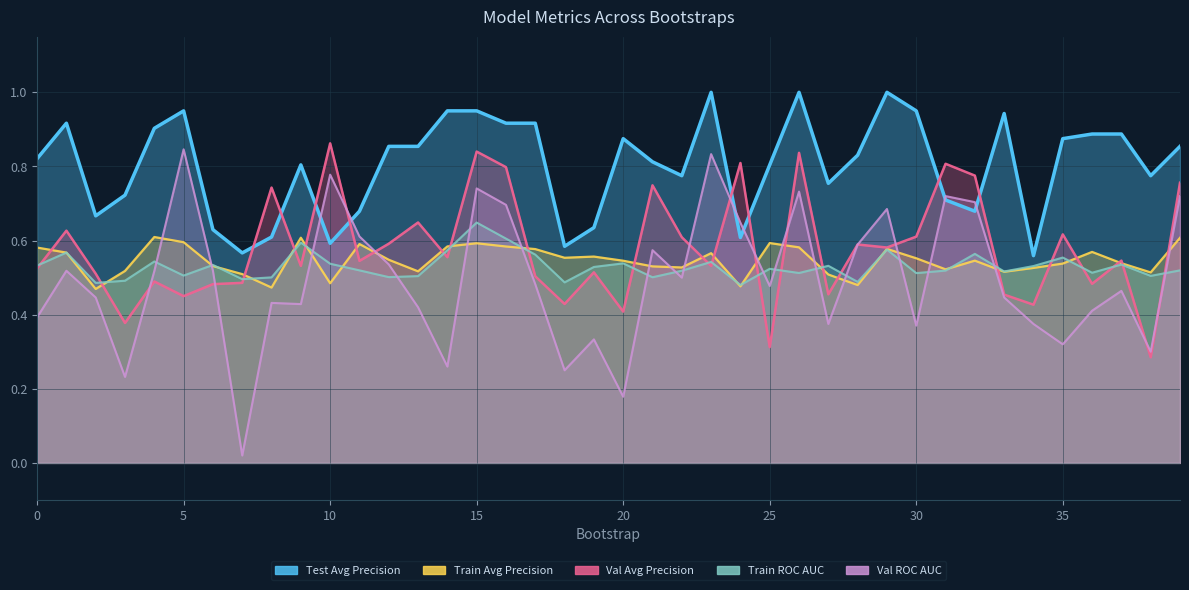

Which series ends up on top after the final intersection of train_roc_auc and validation_average_precision?

validation_average_precision